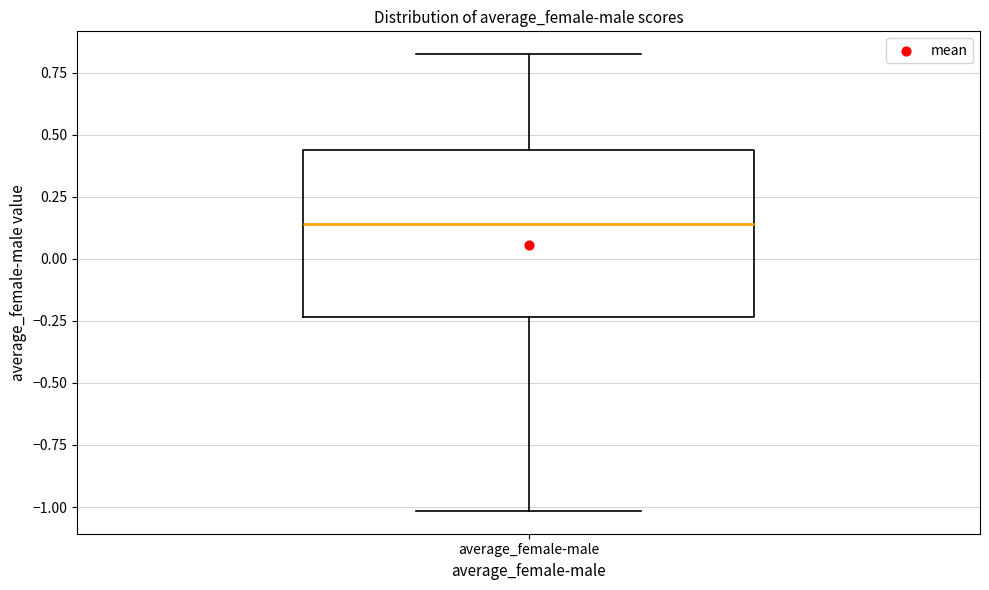

Where is the lower edge of the box for average_female-male on the y-axis? The values are not printed on the chart, so give them approximately, as read against the axis.

-0.25